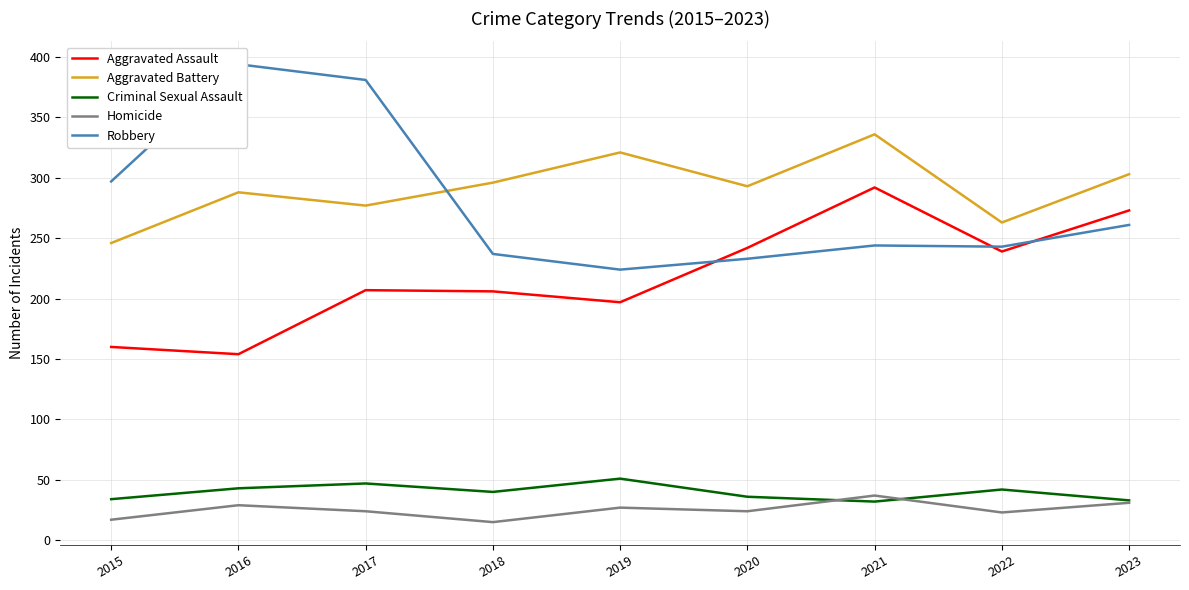

Which label corresponds to the largest value in the chart?

2016